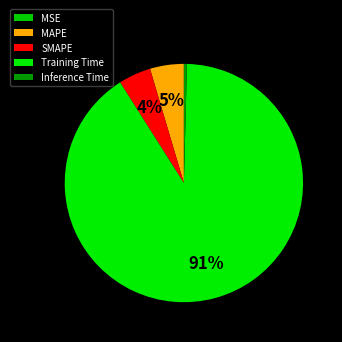

Which category accounts for the majority?

Training Time